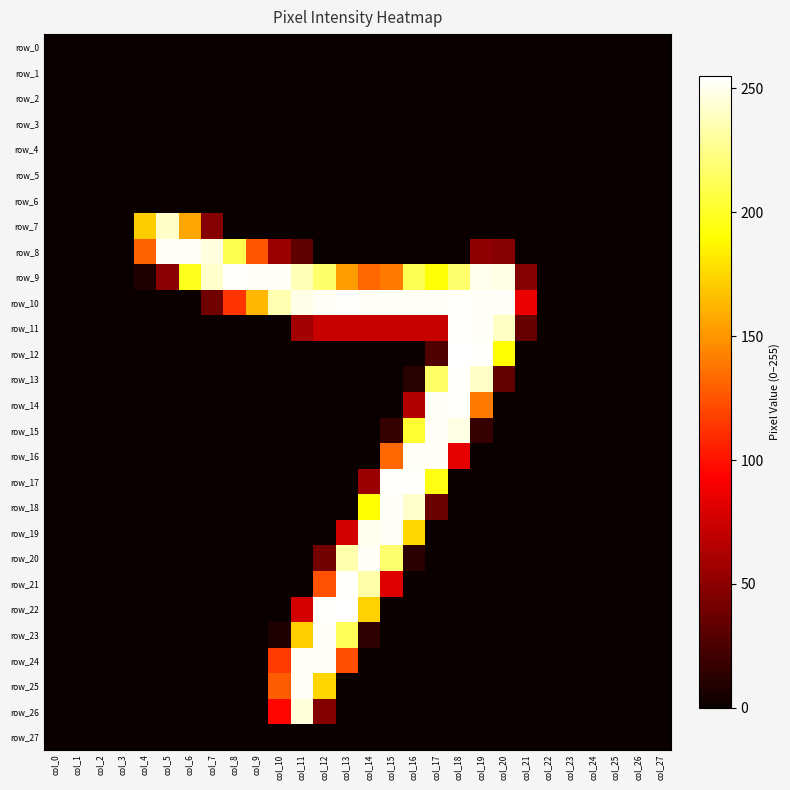

At which category does the chart reach its peak across all series?

col_18